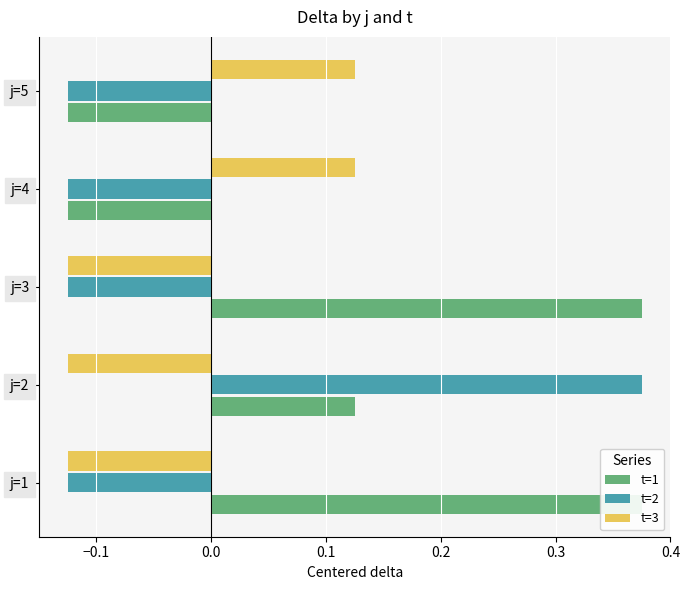

Which series has the largest range (max minus min)?

t=1